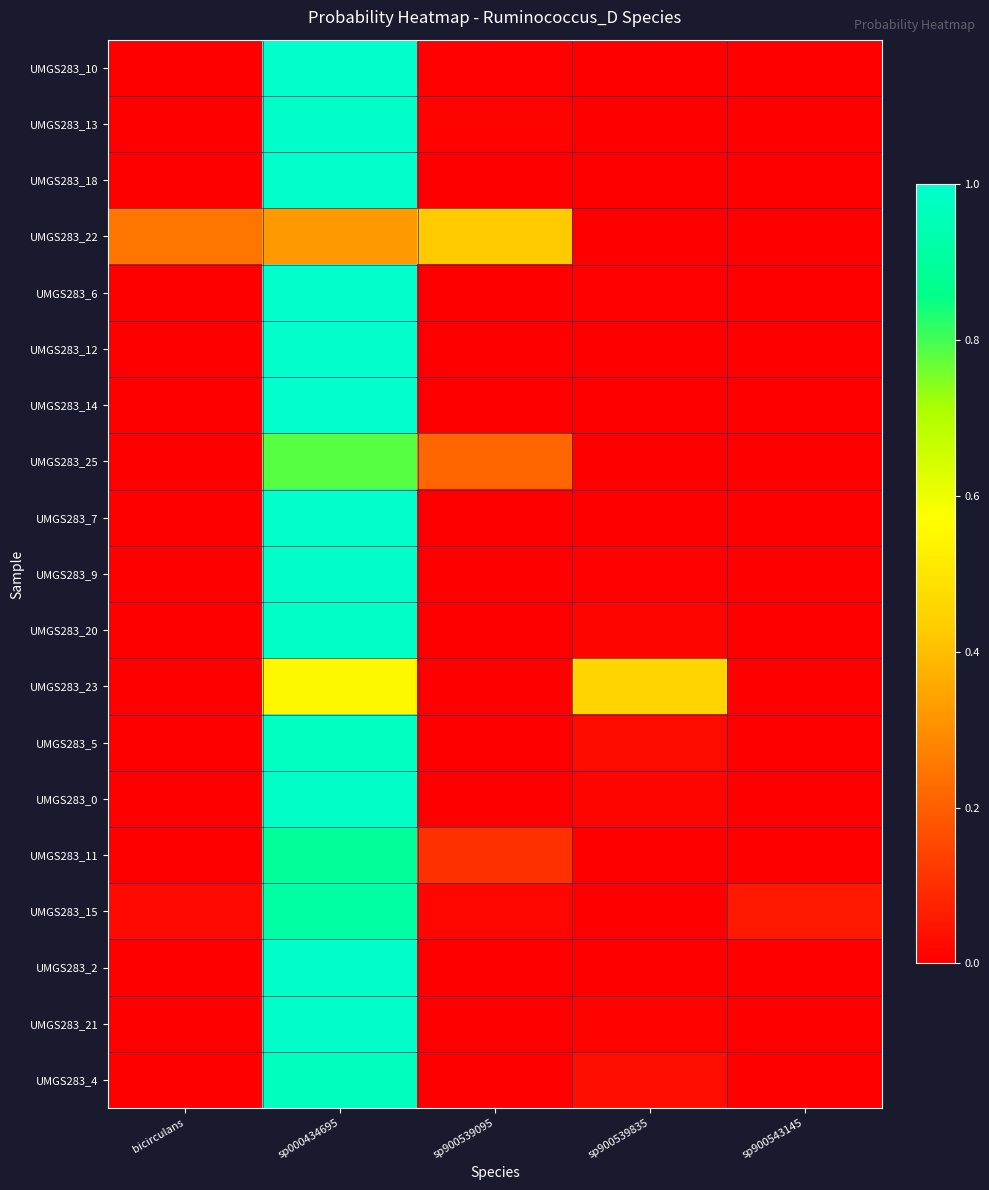

Count the number of categories in the chart.

5